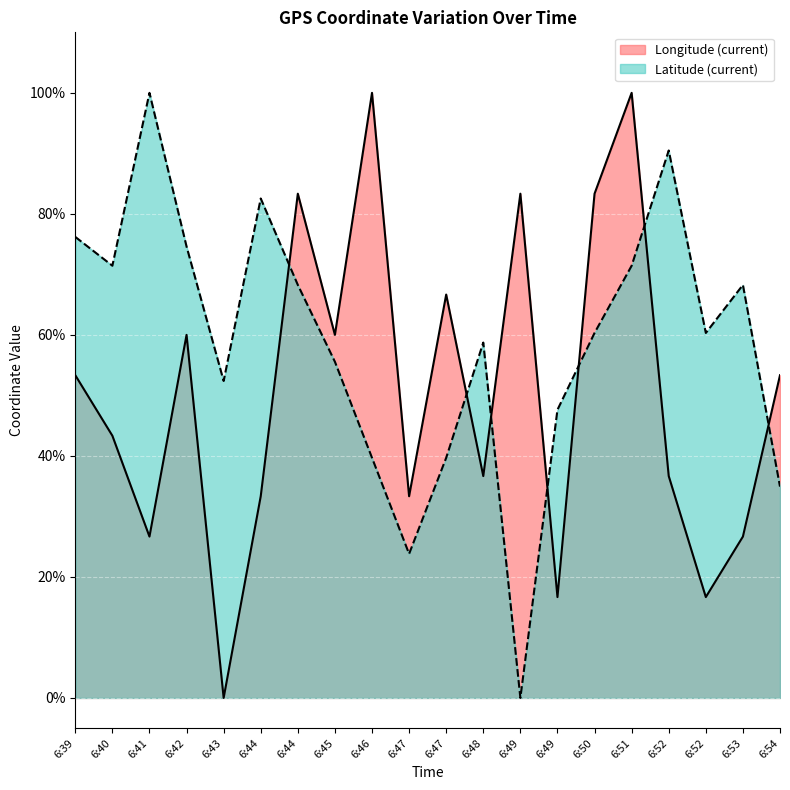

Reading right to left, what are all the values shown in this chart?

Longitude (current): 0.5	0.3	0.2	0.4	1.0	0.8	0.2	0.8	0.4	0.7	0.3	1.0	0.6	0.8	0.3	0.0	0.6	0.3	0.4	0.5
Latitude (current): 0.3	0.7	0.6	0.9	0.7	0.6	0.5	0.0	0.6	0.4	0.2	0.4	0.6	0.7	0.8	0.5	0.7	1.0	0.7	0.8